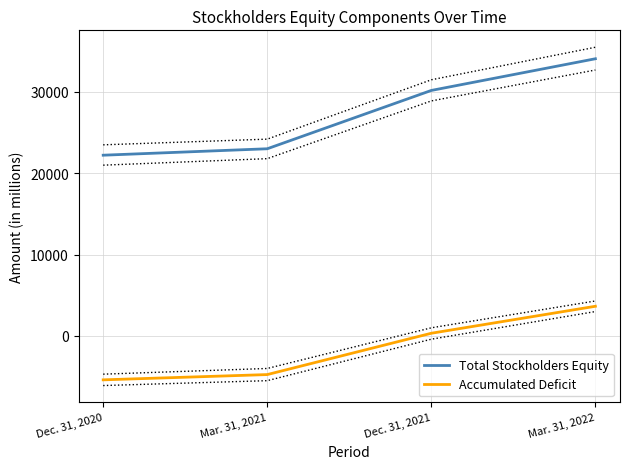

At which category is the sum across all series the highest?

Mar. 31, 2022